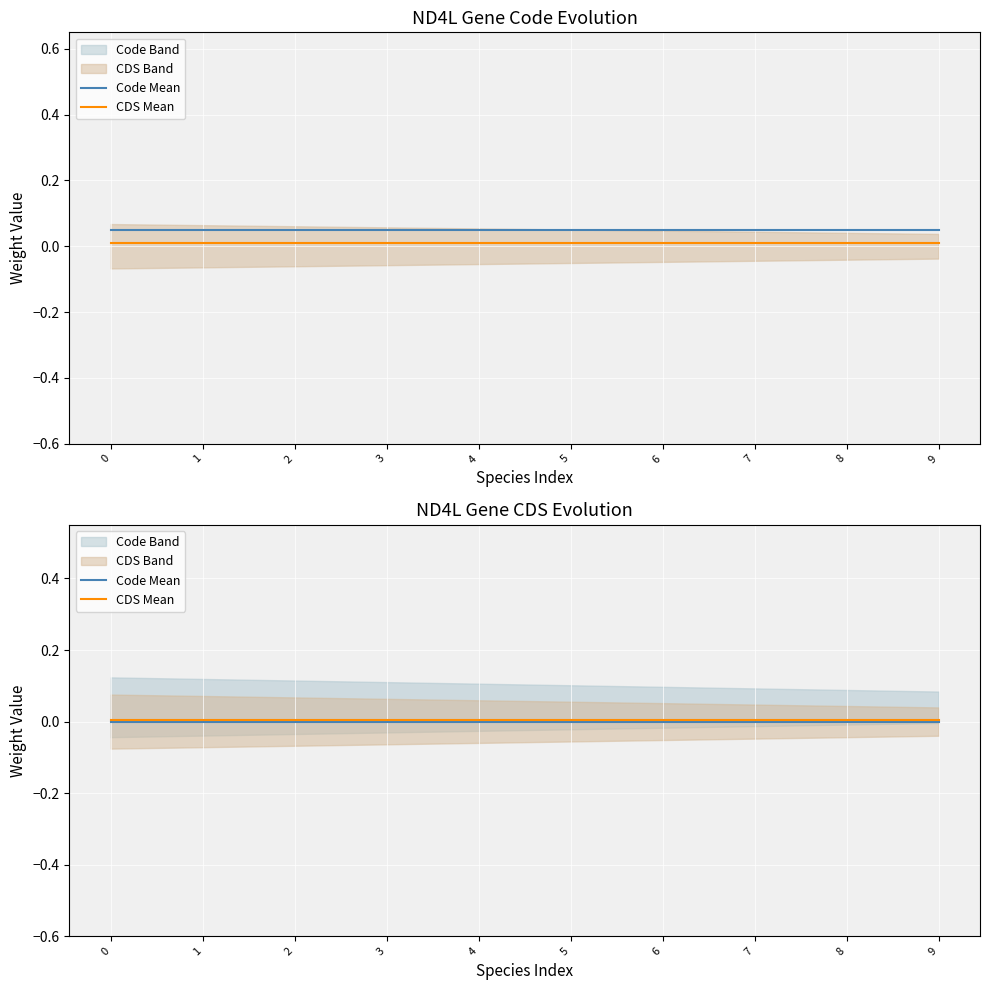

Is this an area chart (filled region under the line)?

No